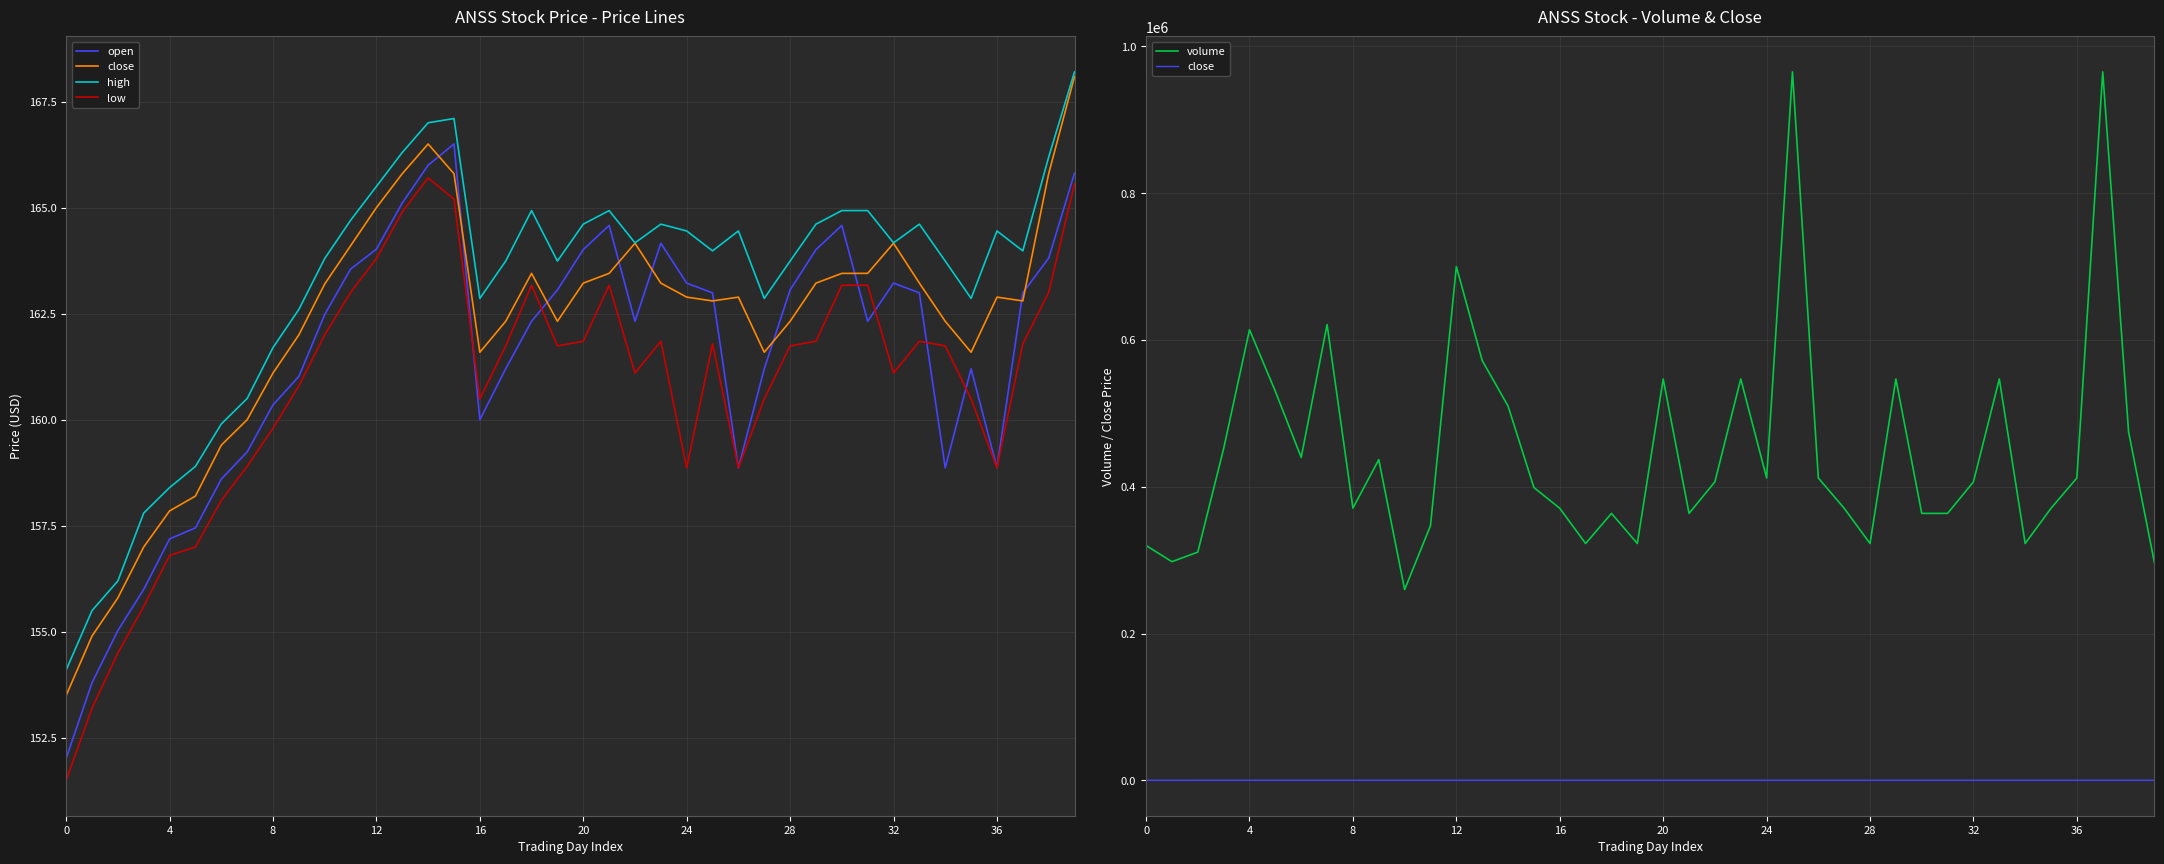

What is the greatest value displayed?

965277.0